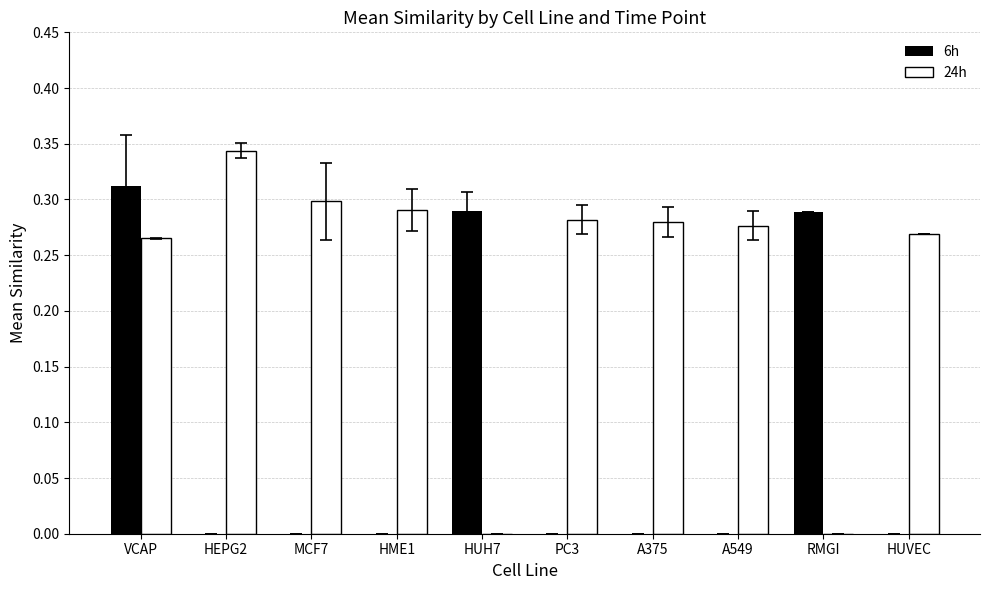

Count the 24h values in the range 0 to 1.

10